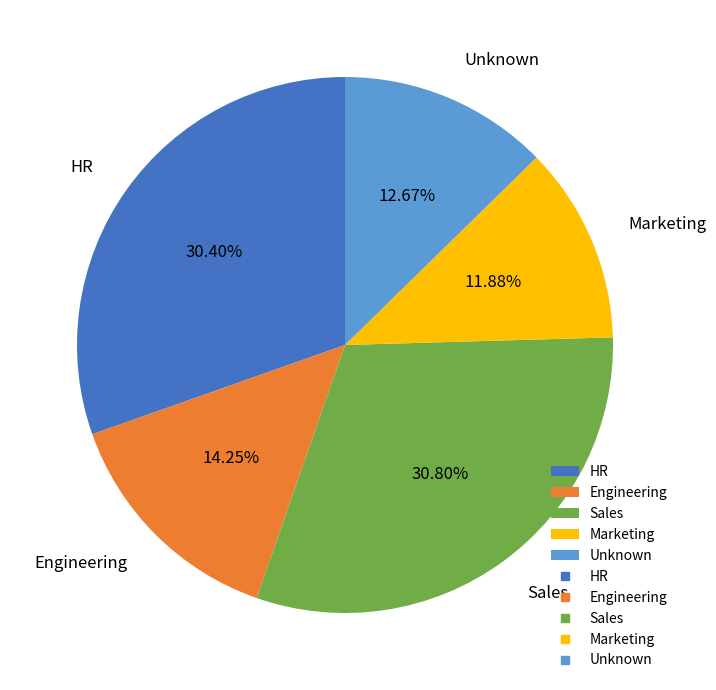

Combined, do Marketing and Sales account for over 50%?

No